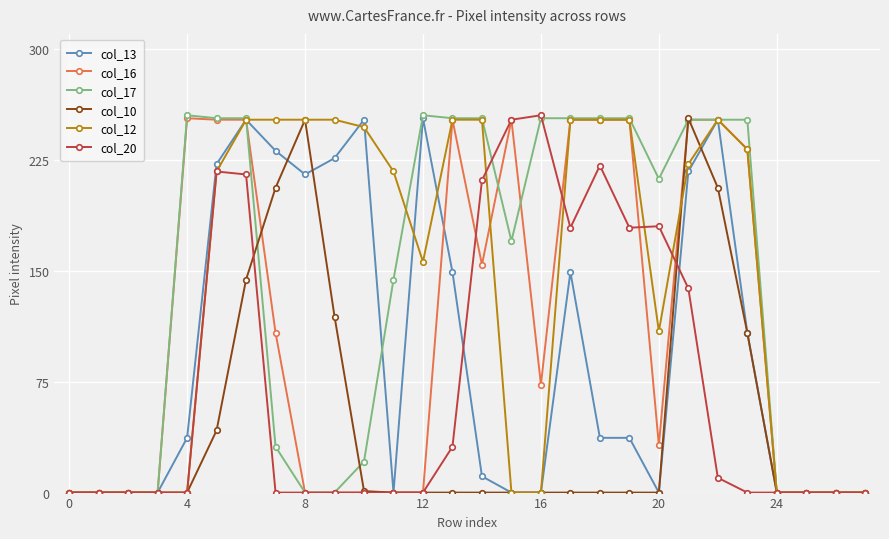

How many values in the col_12 series are below 217?

13